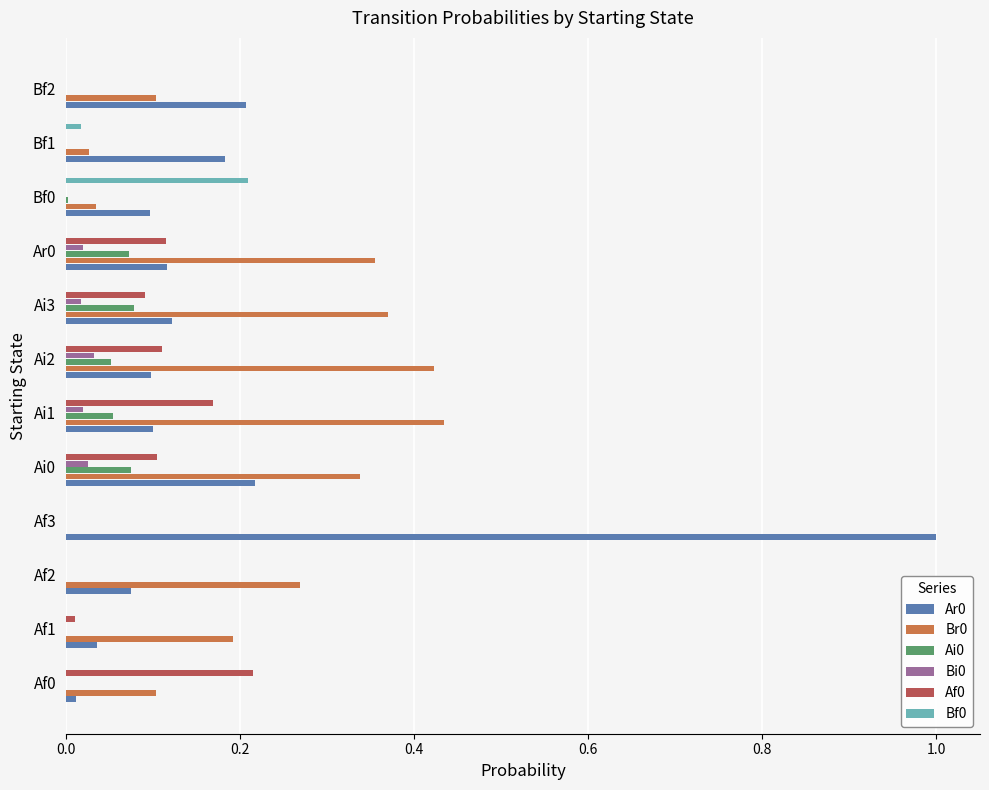

At which category is the sum across all series the highest?

Af3